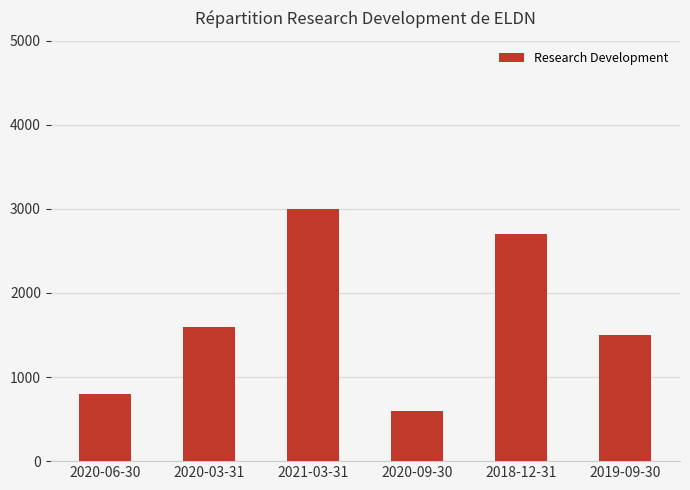

Which label corresponds to the largest value in the chart?

2021-03-31